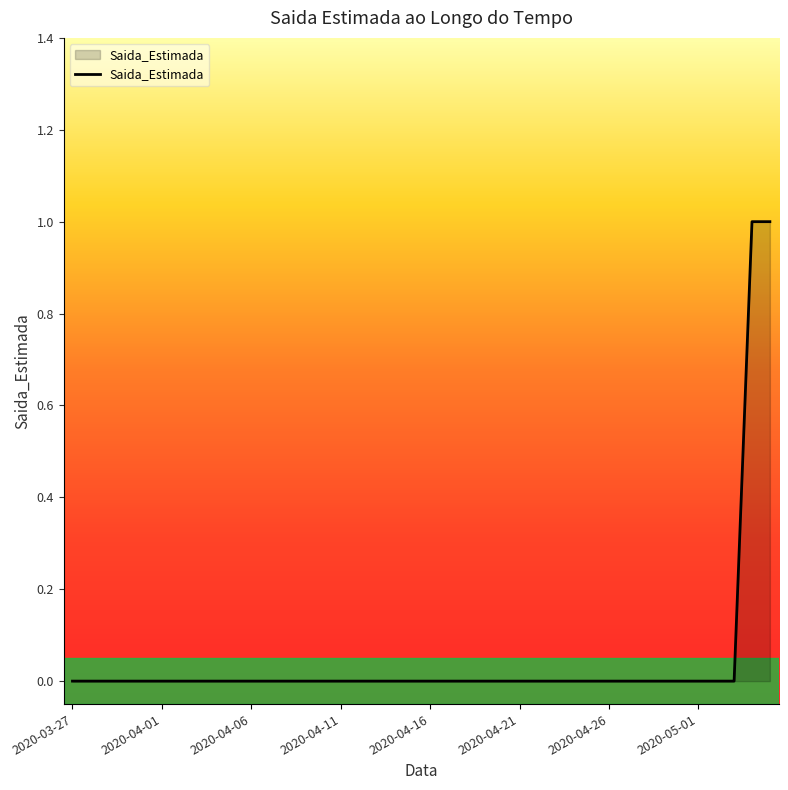

Is it true that the value at 2020-04-01 is 0?

True